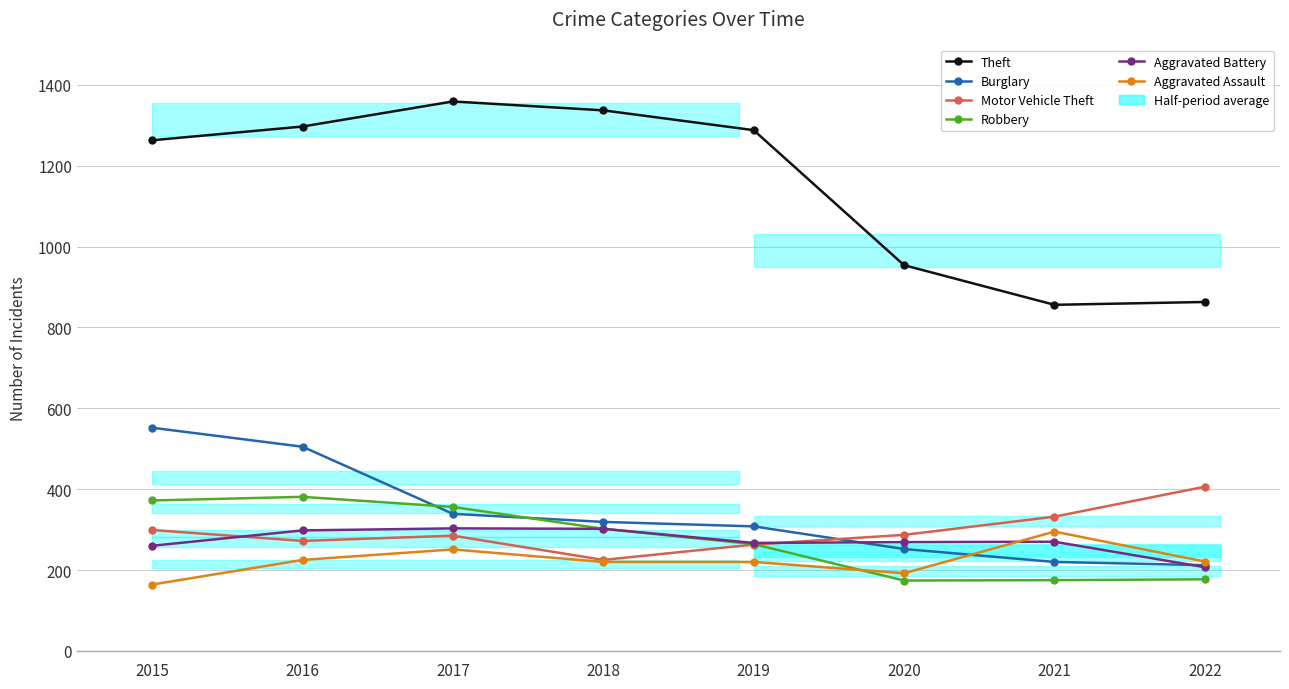

At which label is Theft closest to 1107?

2020